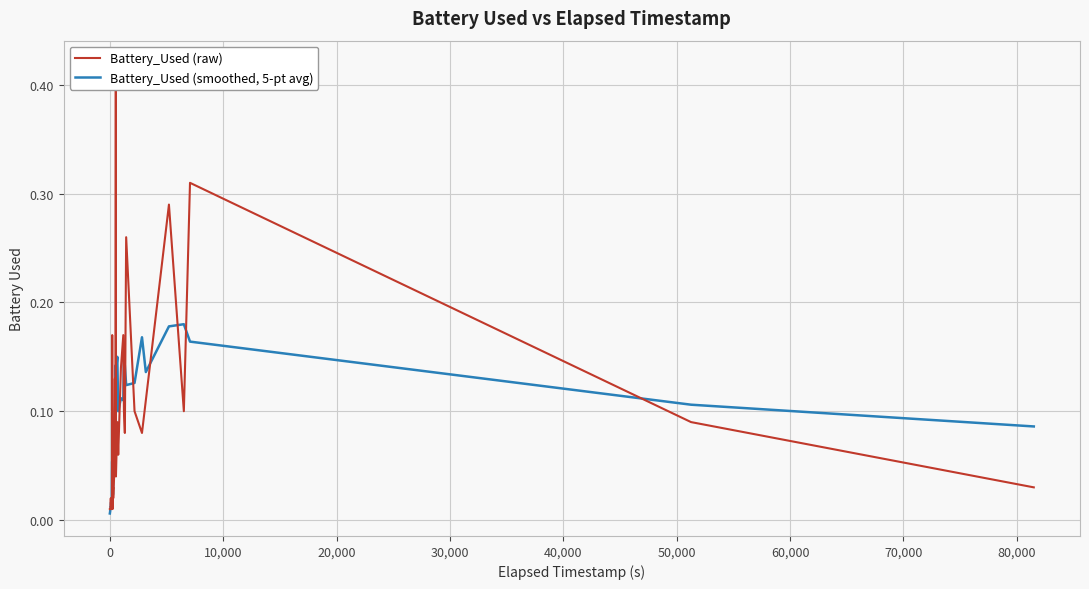

Count the number of categories in the chart.

40